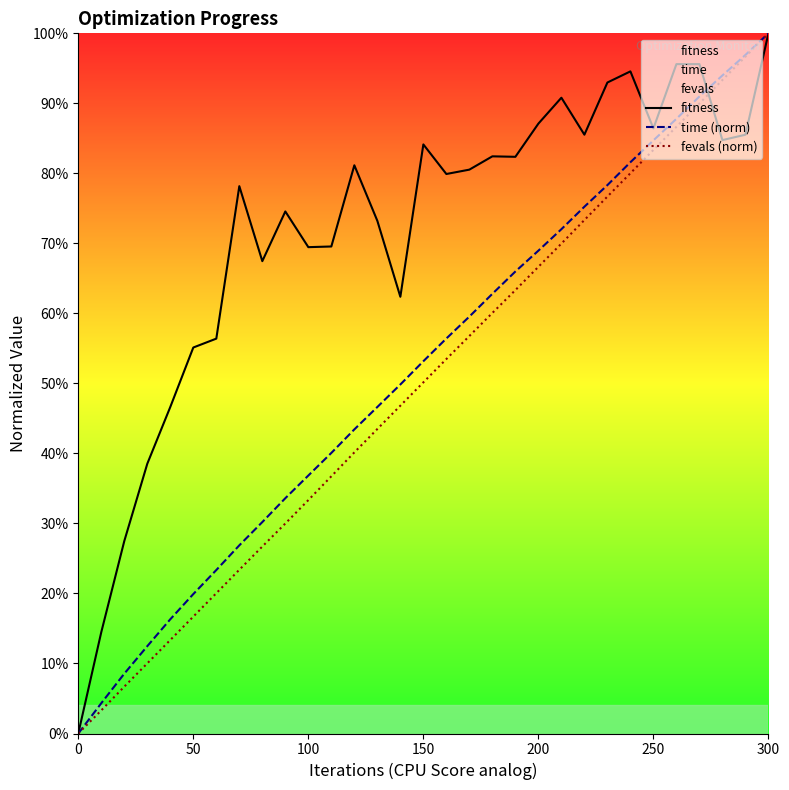

Does the chart display data point markers on the line(s)?

No